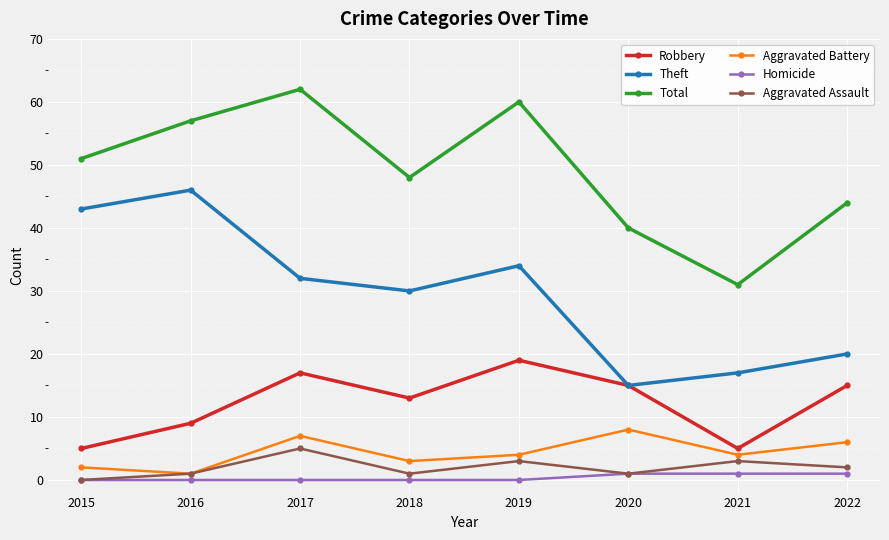

List the series in order of their peak value, highest first.

Total, Theft, Robbery, Aggravated Battery, Aggravated Assault, Homicide